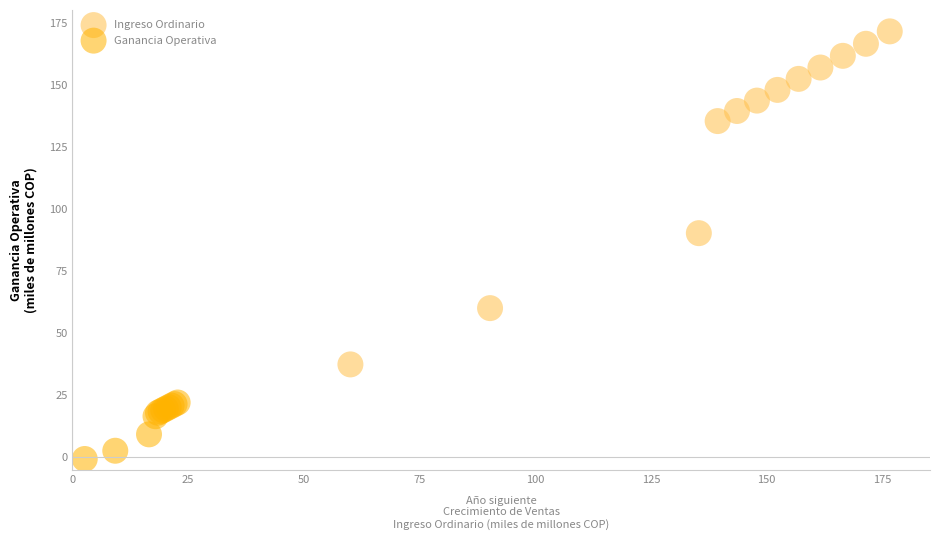

Which series has the largest Y range (max minus min)?

Ingreso Ordinario